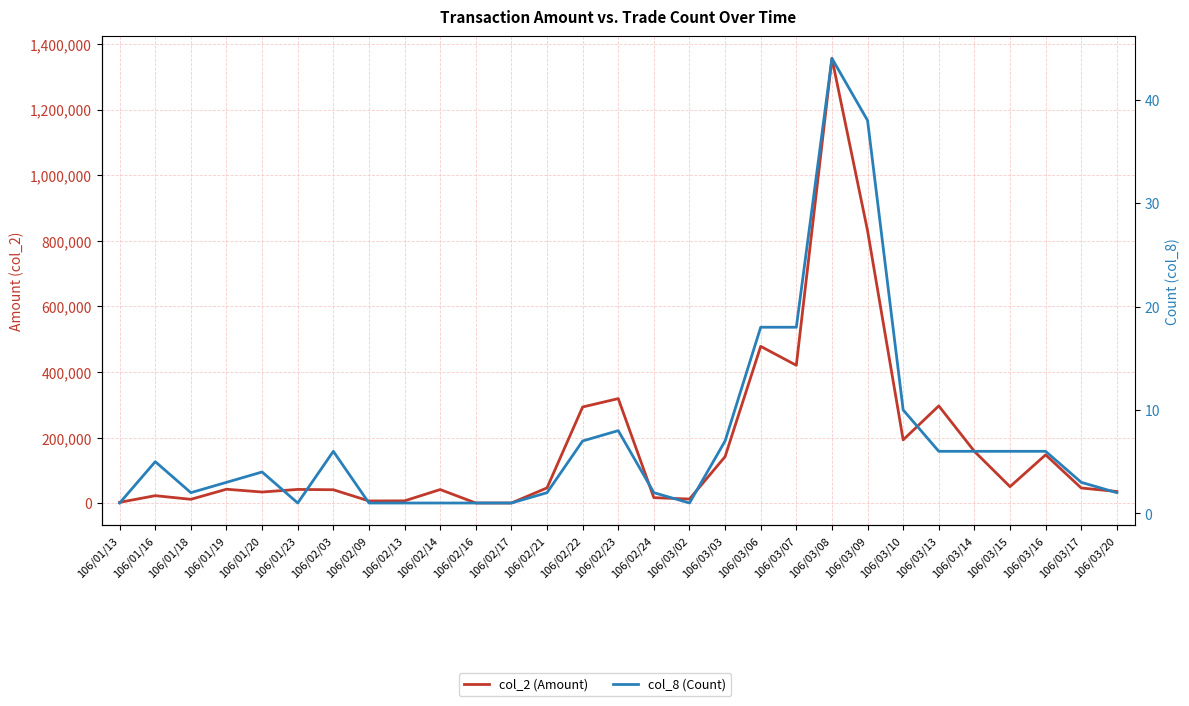

Which category has the lowest value in the col_8 (Count) series?

106/01/13